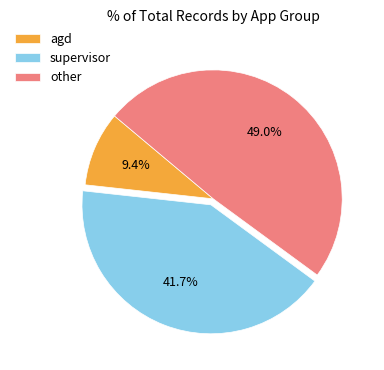

What percentage is the other slice, to the nearest percent?

49%